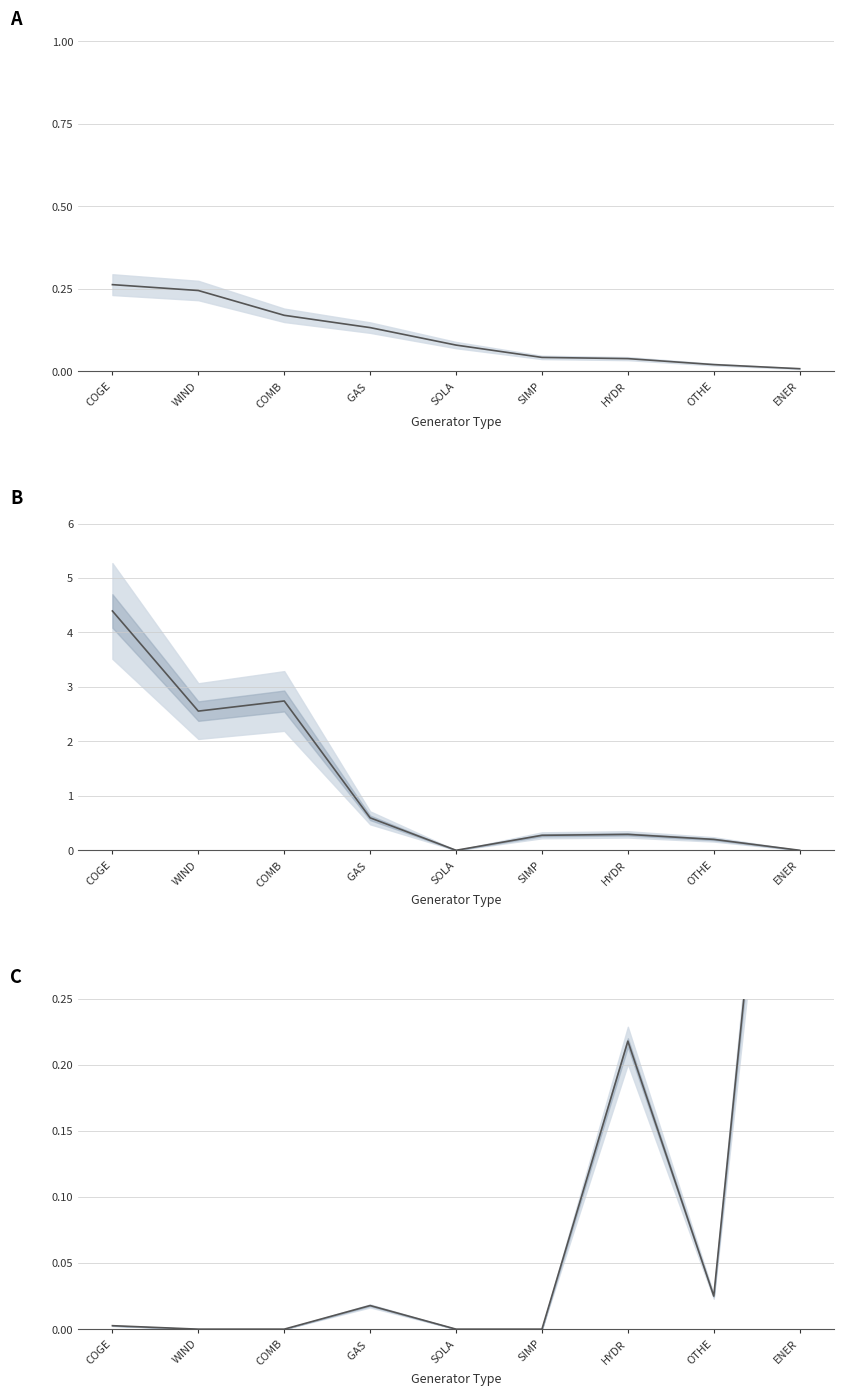

What is the label of the 2nd point from the left?

WIND